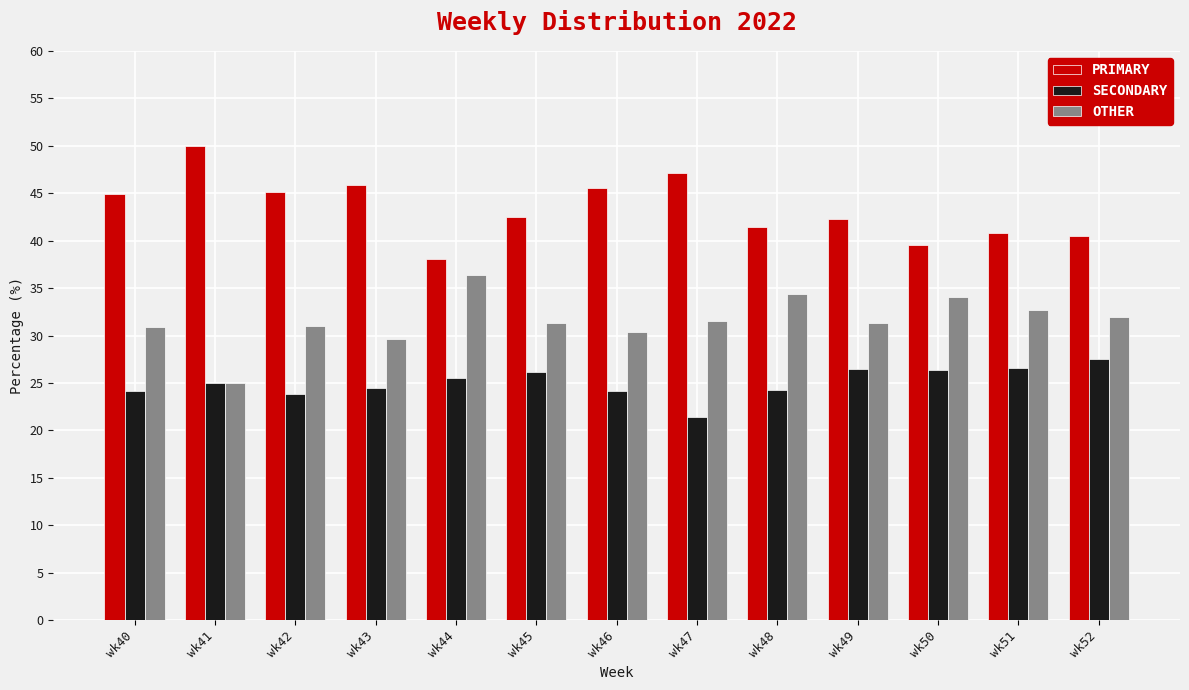

List the series in order of their peak value, lowest first.

SECONDARY, OTHER, PRIMARY